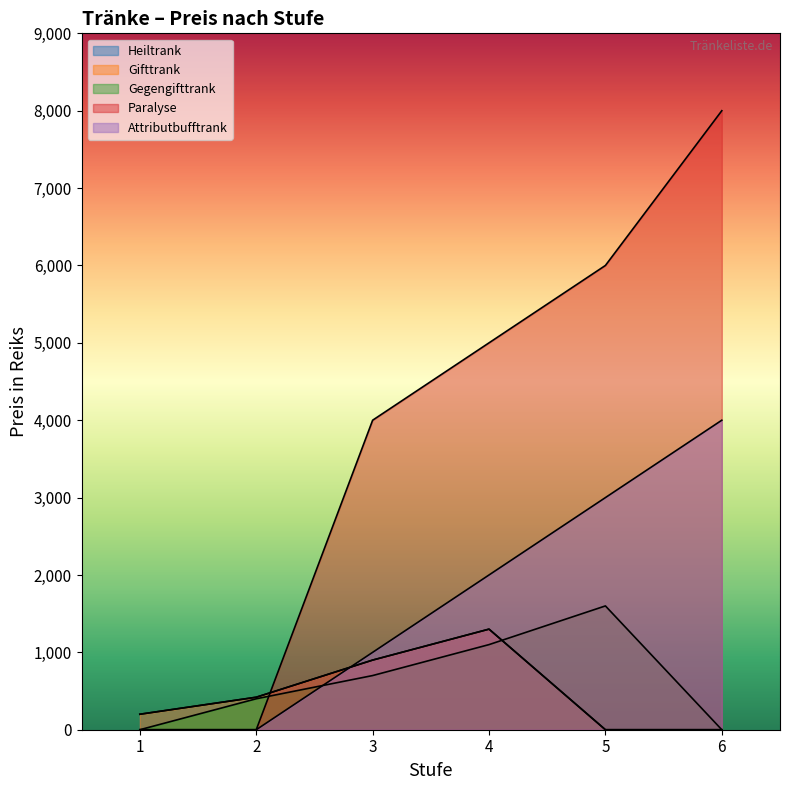

True or false: Paralyse and Gegengifttrank intersect in this chart.

True